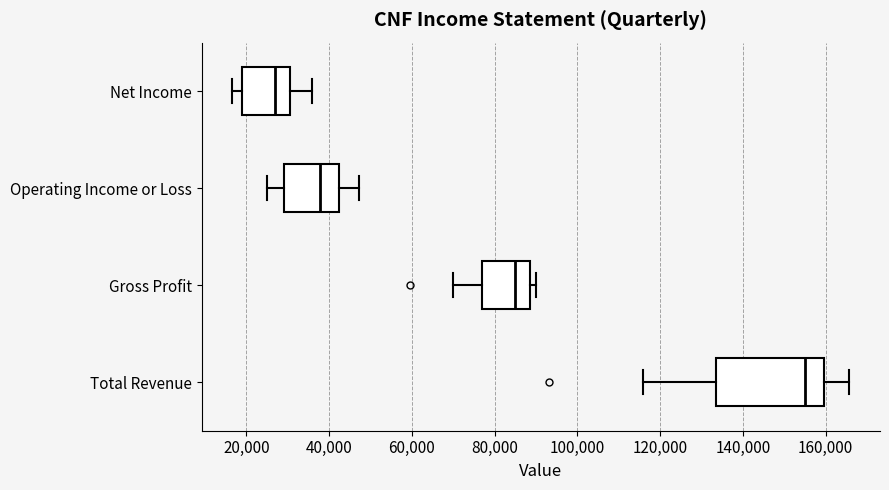

Reading bottom to top, read every box against the x-axis: the position of its median line, the range the box covers, and the ends of its whiskers. The values are not printed on the chart, so give them approximately, as read against the axis.

Total Revenue: median 156000, box 134000 to 160000, whiskers 116000 to 166000
Gross Profit: median 84000, box 76000 to 88000, whiskers 70000 to 90000
Operating Income or Loss: median 38000, box 30000 to 42000, whiskers 24000 to 48000
Net Income: median 28000, box 18000 to 30000, whiskers 16000 to 36000